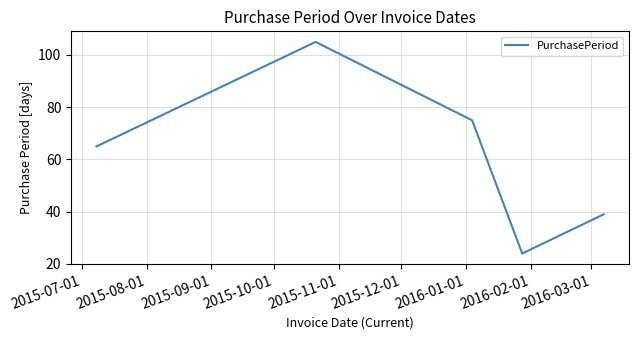

What is the minimum value shown in the chart?

24